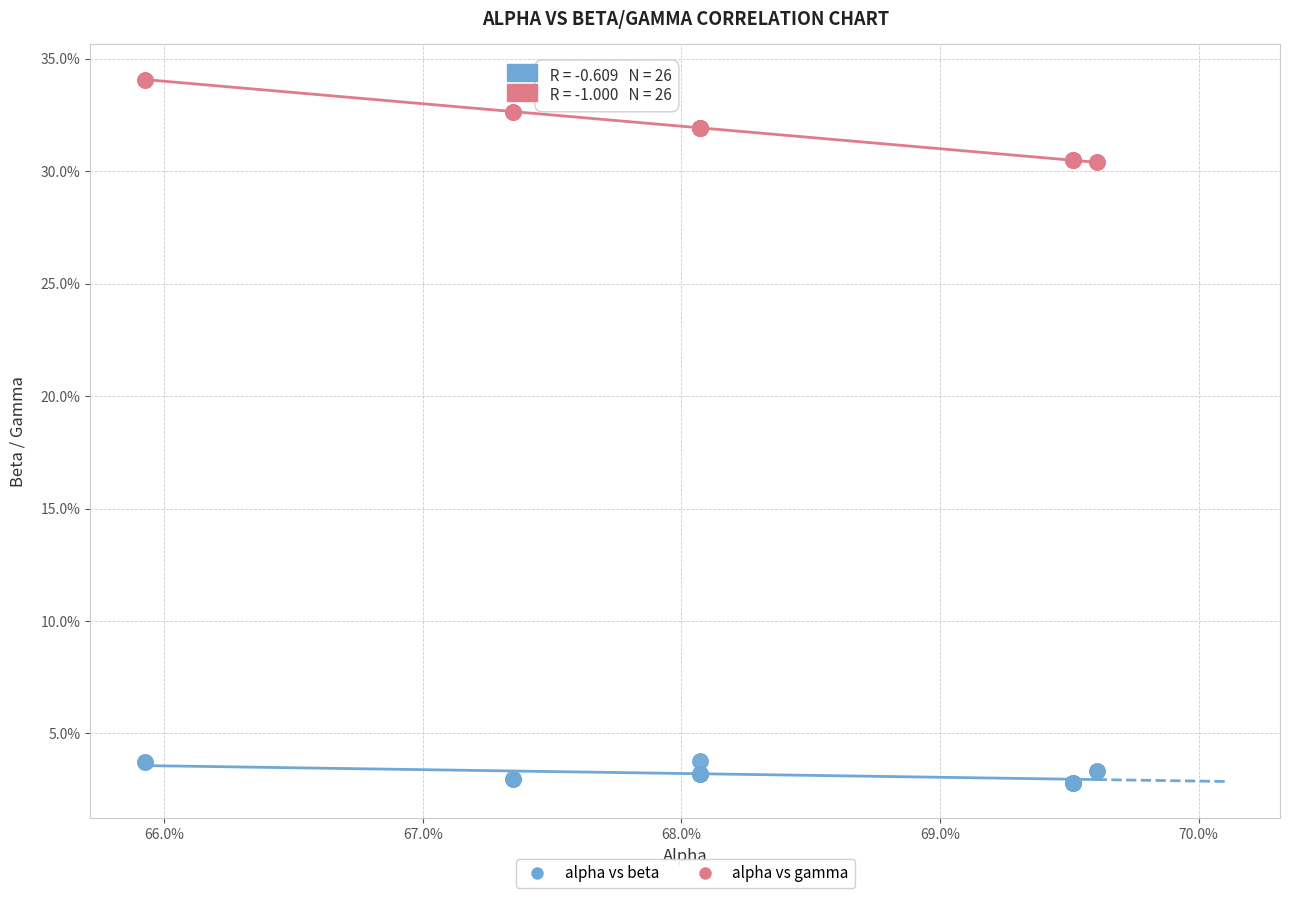

What are all the series names shown in the legend?

alpha vs beta, alpha vs gamma